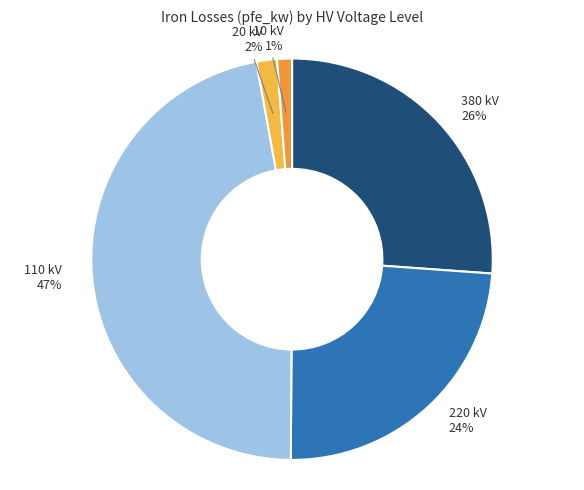

Which has a higher value, 20 kV or 220 kV?

220 kV